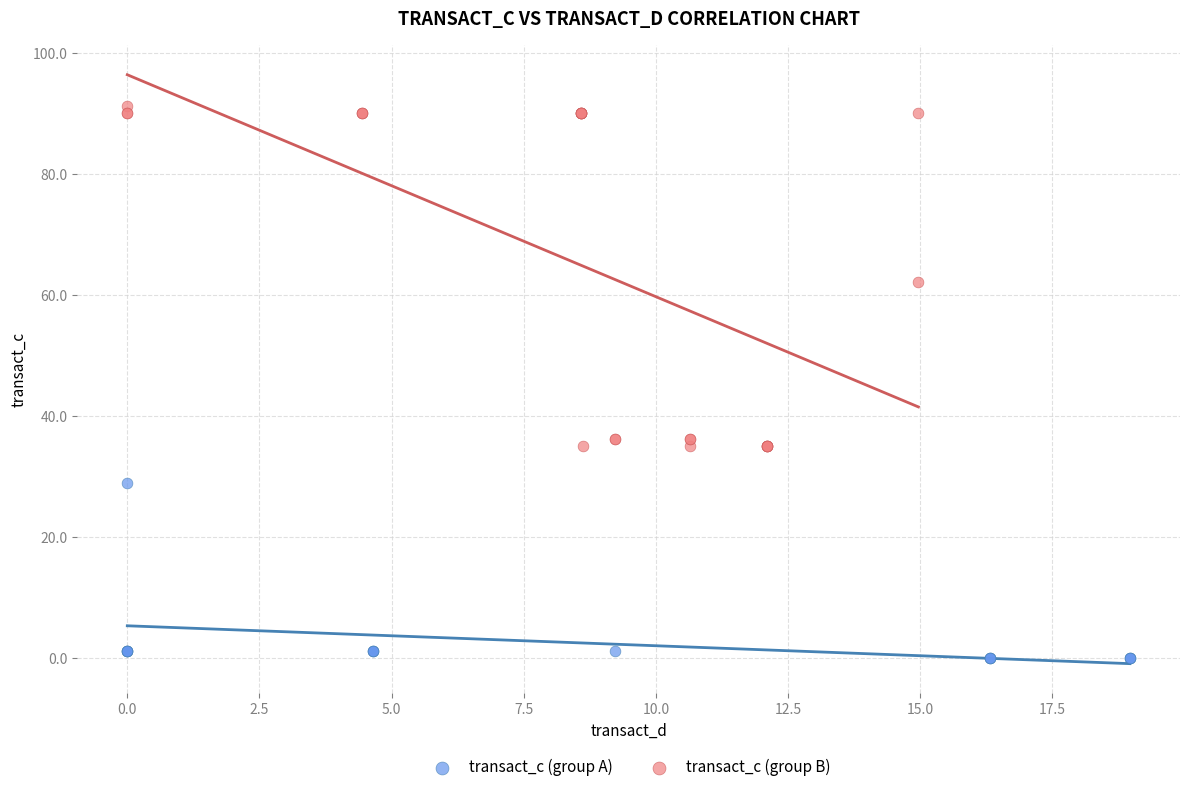

Which series has the largest Y range (max minus min)?

transact_c (group B)